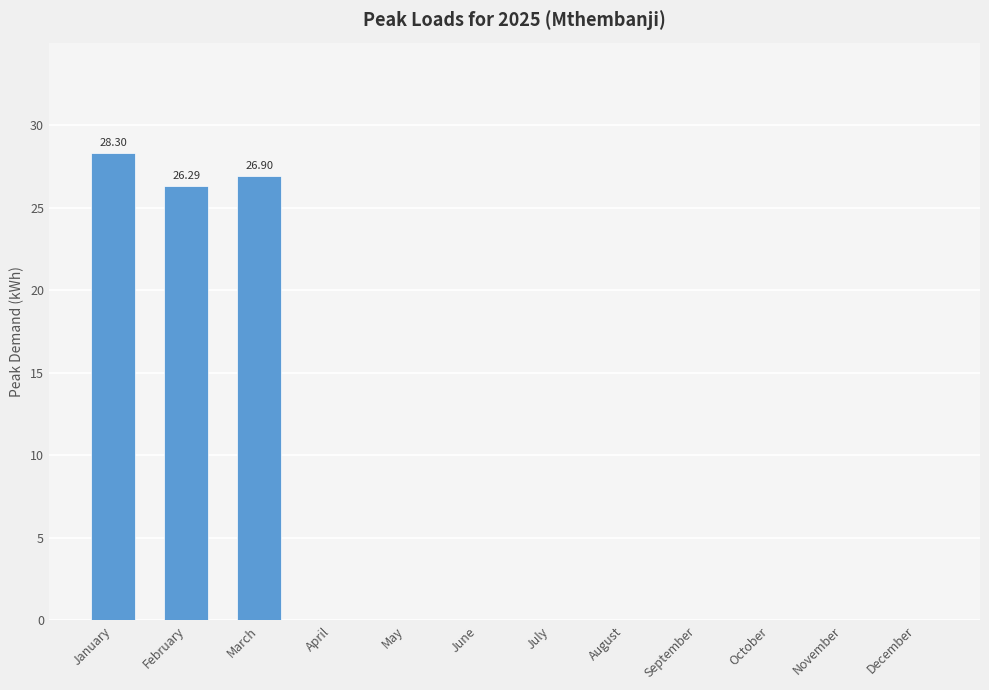

What is the sum of all values?

81.5